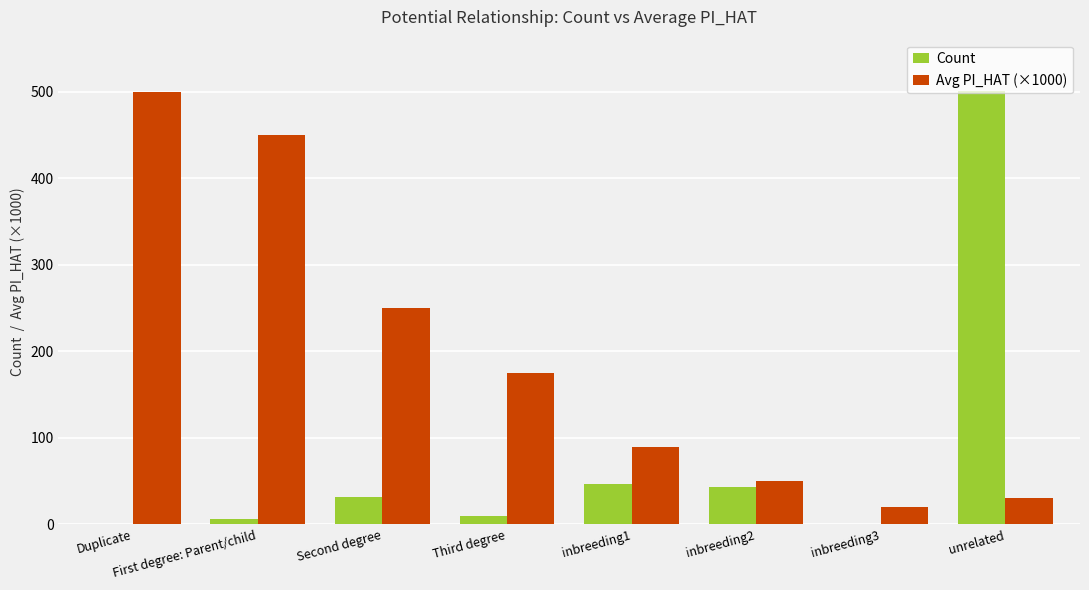

Between inbreeding1 and unrelated, which series saw the biggest shift?

Count